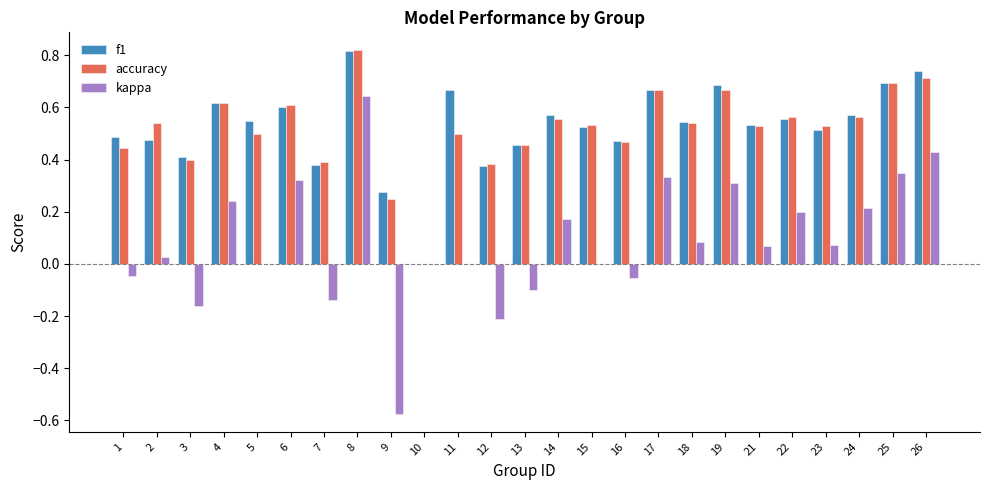

At which label does accuracy reach its peak?

8